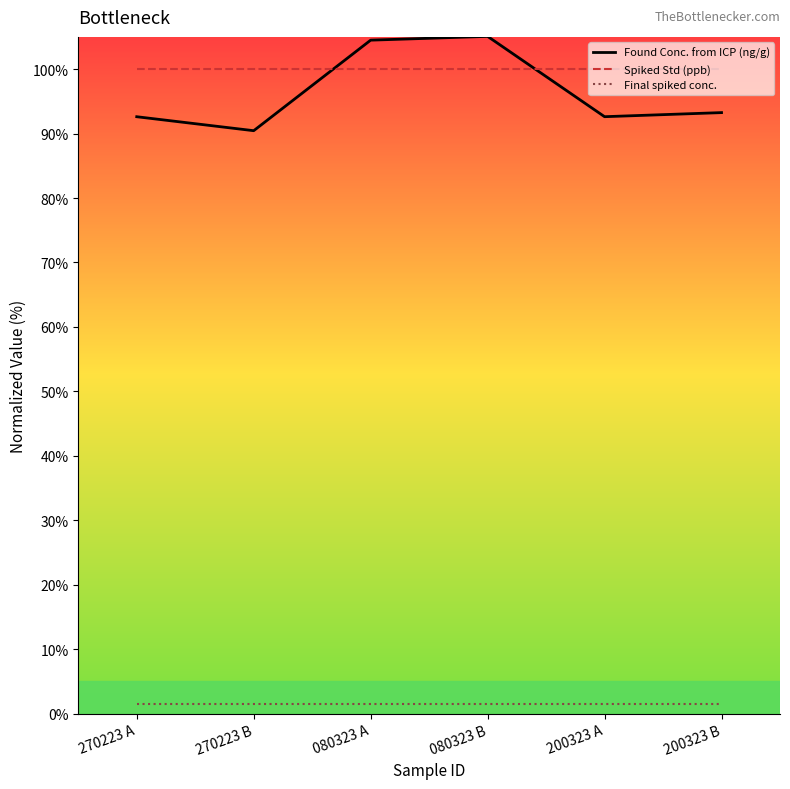

True or false: Found Conc. from ICP (ng/g) and Final spiked conc. intersect in this chart.

False